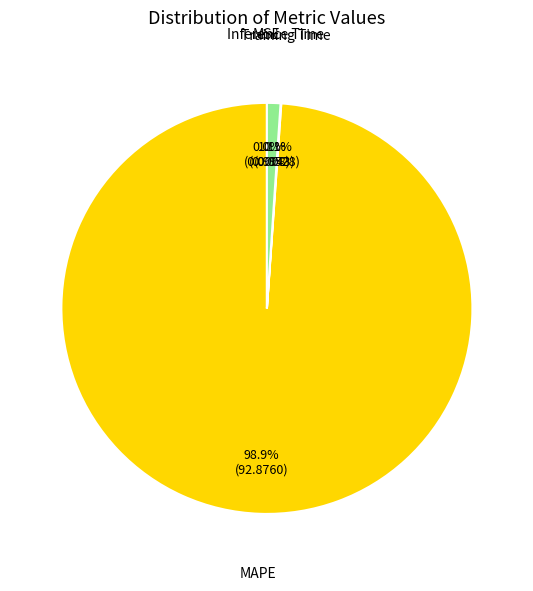

Which slice is the largest?

MAPE